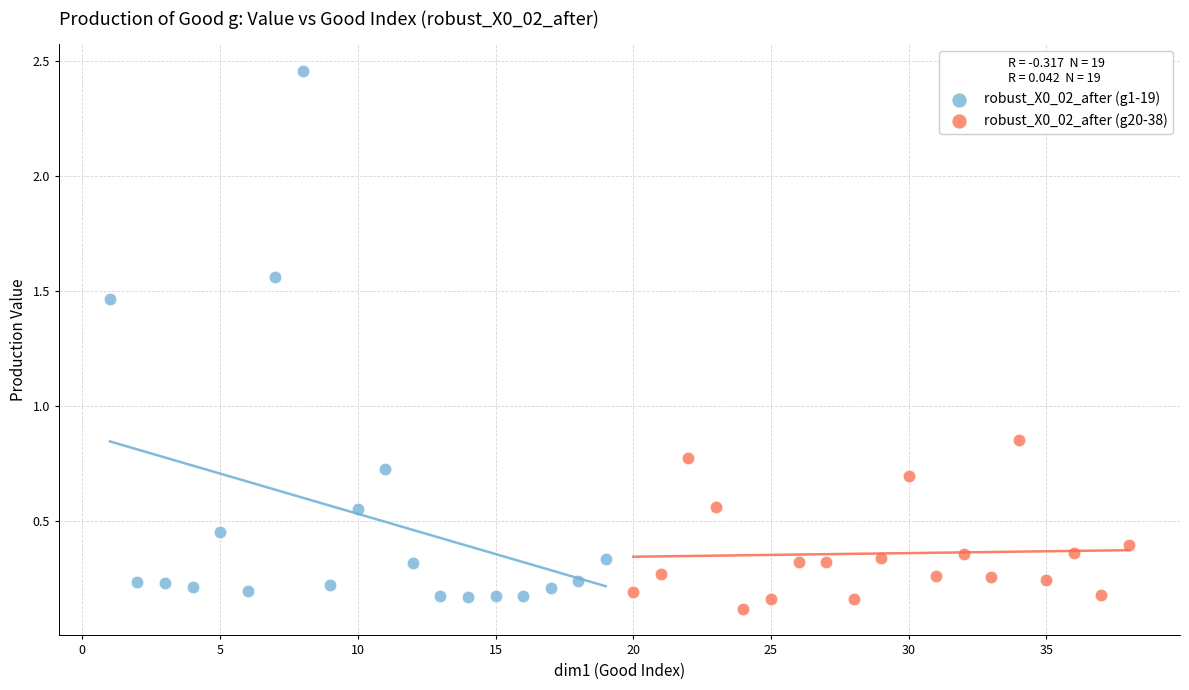

Which series has the widest spread of Y values?

robust_X0_02_after (g1-19)